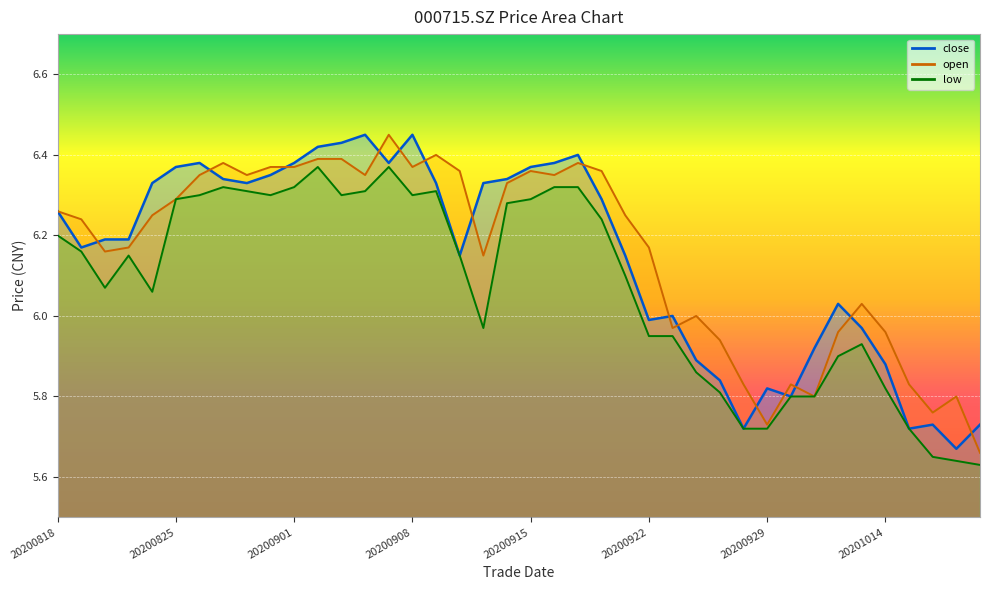

What is the difference between the close values at 20201009 and 20201019?

0.2